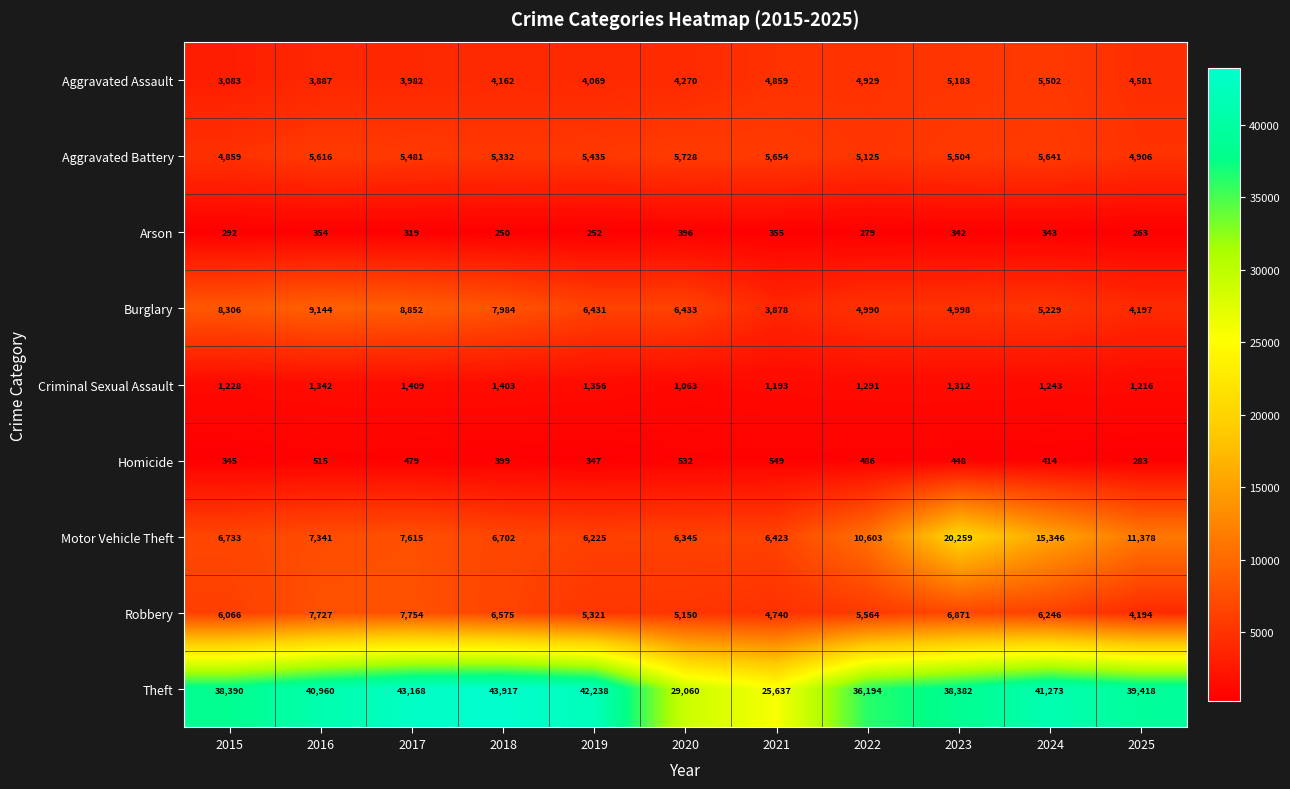

What is the total value across all series at 2016?

76886